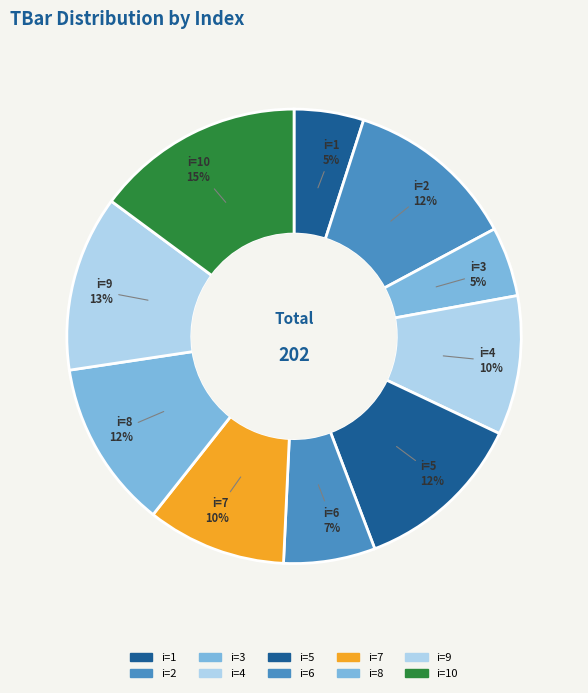

To the nearest percent, what is the average slice percentage?

10%